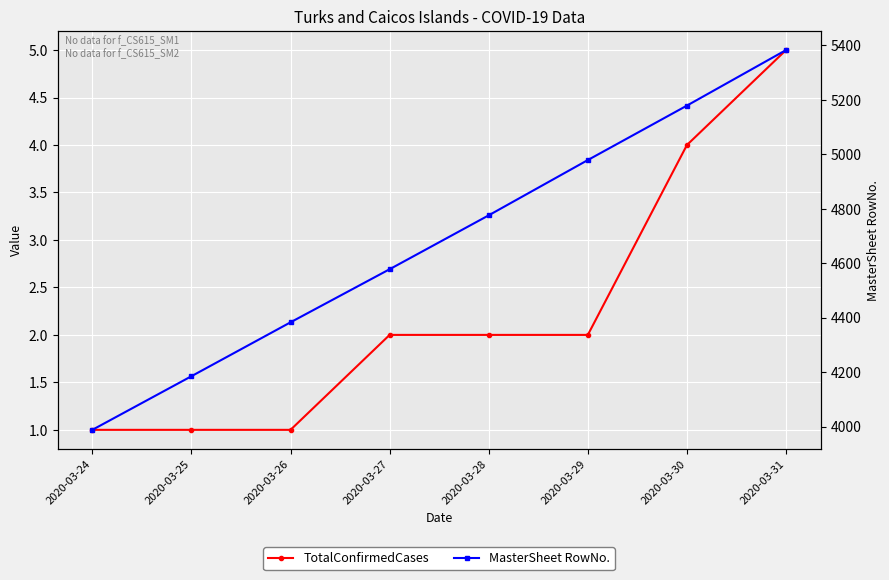

At which label does TotalConfirmedCases first exceed 2?

2020-03-30